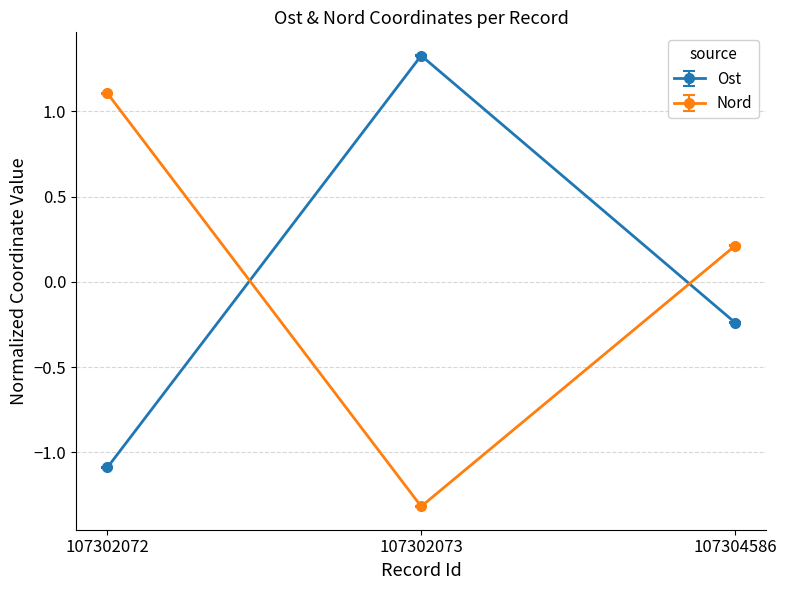

At how many categories does at least one series exceed 0?

3